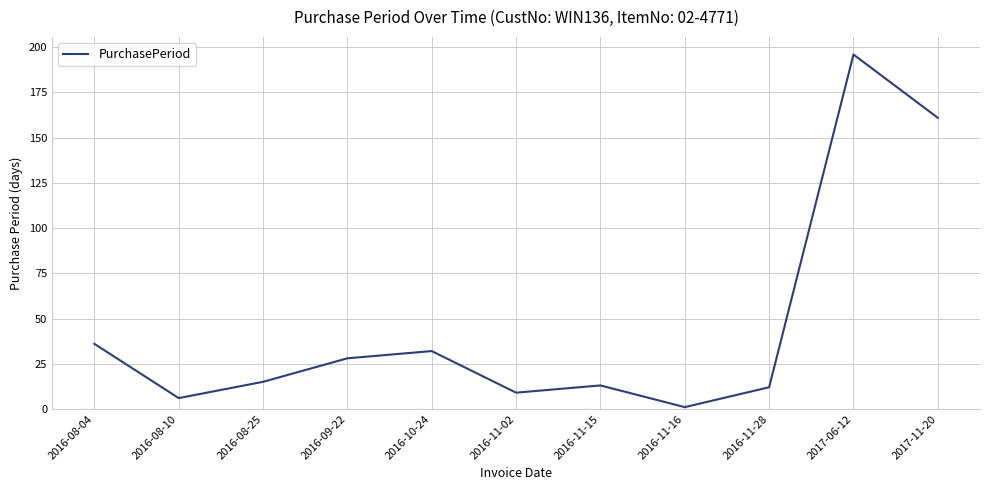

How many lines are shown in the chart?

1